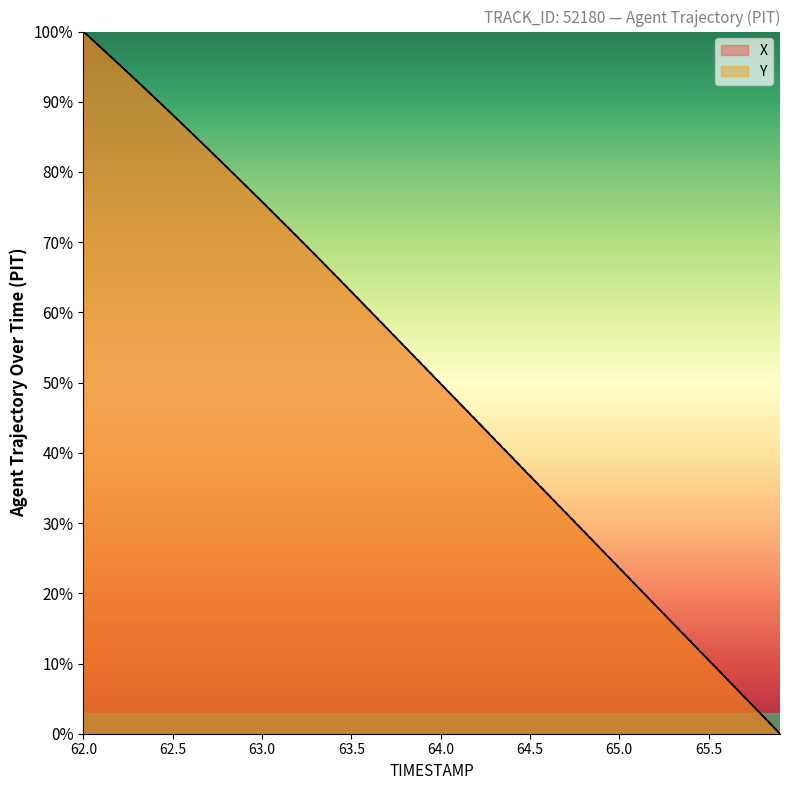

Rank the categories by X value from highest to lowest.

62.0, 62.1, 62.2, 62.3, 62.4, 62.5, 62.6, 62.7, 62.8, 62.9, 63.0, 63.1, 63.2, 63.3, 63.4, 63.5, 63.6, 63.7, 63.8, 63.9, 64.0, 64.1, 64.2, 64.3, 64.4, 64.5, 64.6, 64.7, 64.8, 64.9, 65.0, 65.1, 65.2, 65.3, 65.4, 65.5, 65.6, 65.7, 65.8, 65.9